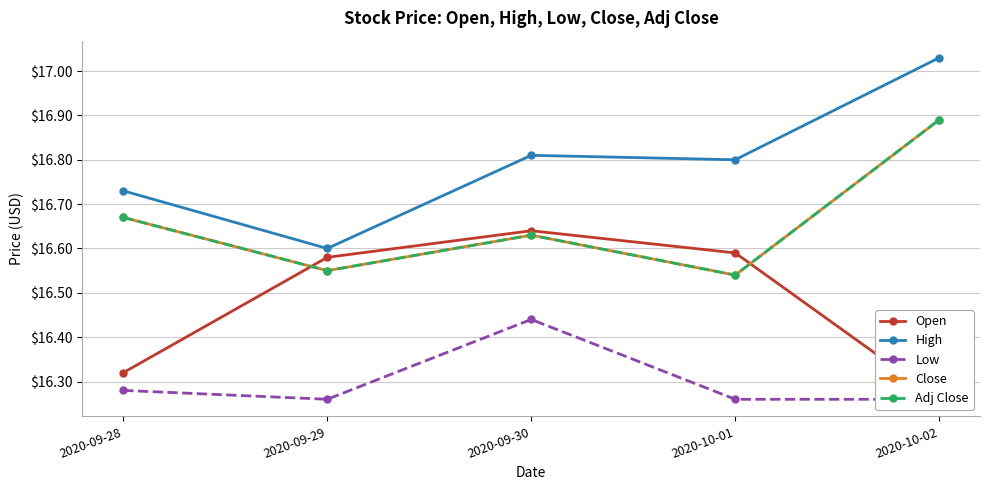

Reading left to right, extract all data points from this chart.

Open: 2020-09-28=16.3	2020-09-29=16.6	2020-09-30=16.6	2020-10-01=16.6	2020-10-02=16.3
High: 2020-09-28=16.7	2020-09-29=16.6	2020-09-30=16.8	2020-10-01=16.8	2020-10-02=17.0
Low: 2020-09-28=16.3	2020-09-29=16.3	2020-09-30=16.4	2020-10-01=16.3	2020-10-02=16.3
Close: 2020-09-28=16.7	2020-09-29=16.5	2020-09-30=16.6	2020-10-01=16.5	2020-10-02=16.9
Adj Close: 2020-09-28=16.7	2020-09-29=16.5	2020-09-30=16.6	2020-10-01=16.5	2020-10-02=16.9